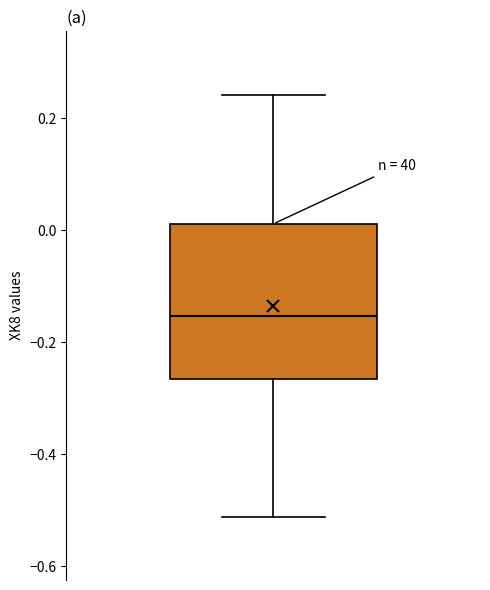

Transcribe this box plot: give where the median line is, the range the box spans, and where the two whiskers end, as read against the y-axis. The values are not printed on the chart, so give them approximately, as read against the axis.

median -0.16, box -0.26 to 0.02, whiskers -0.52 to 0.24